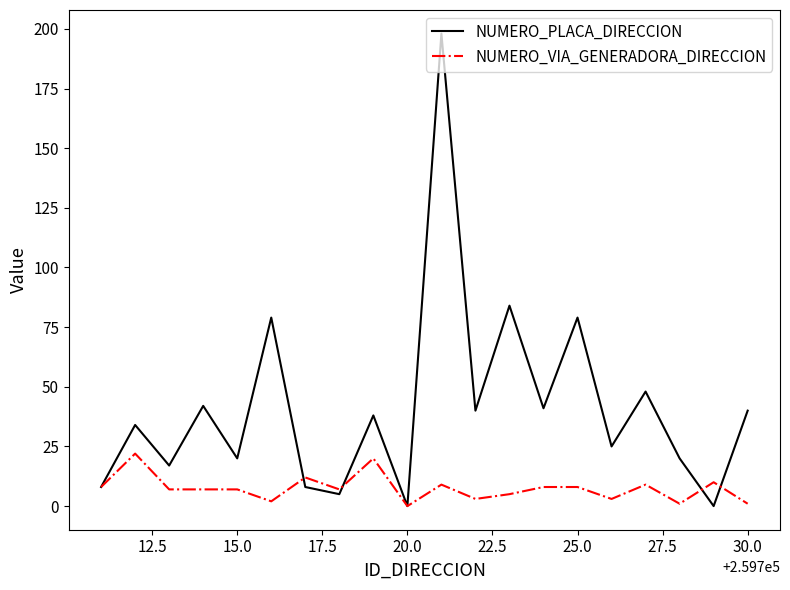

Rank the series by their average value, from highest to lowest.

NUMERO_PLACA_DIRECCION, NUMERO_VIA_GENERADORA_DIRECCION